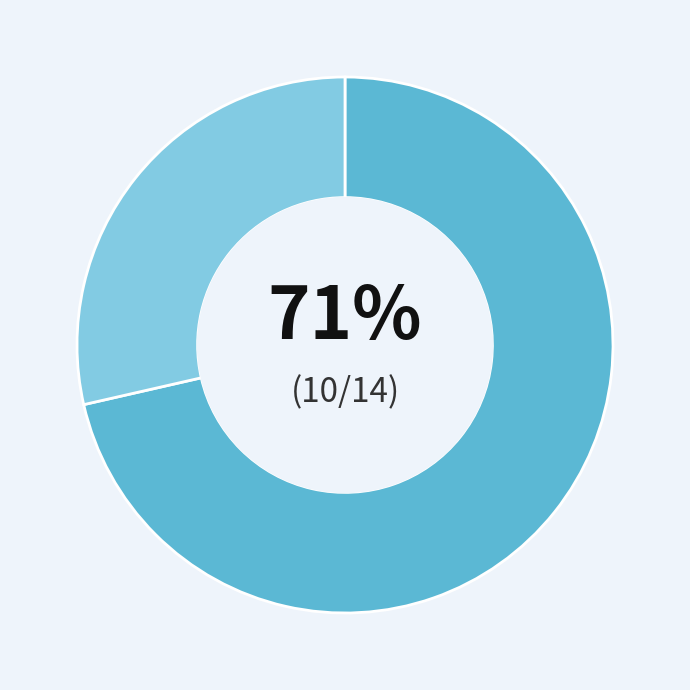

To the nearest percent, what is the average slice percentage?

50%